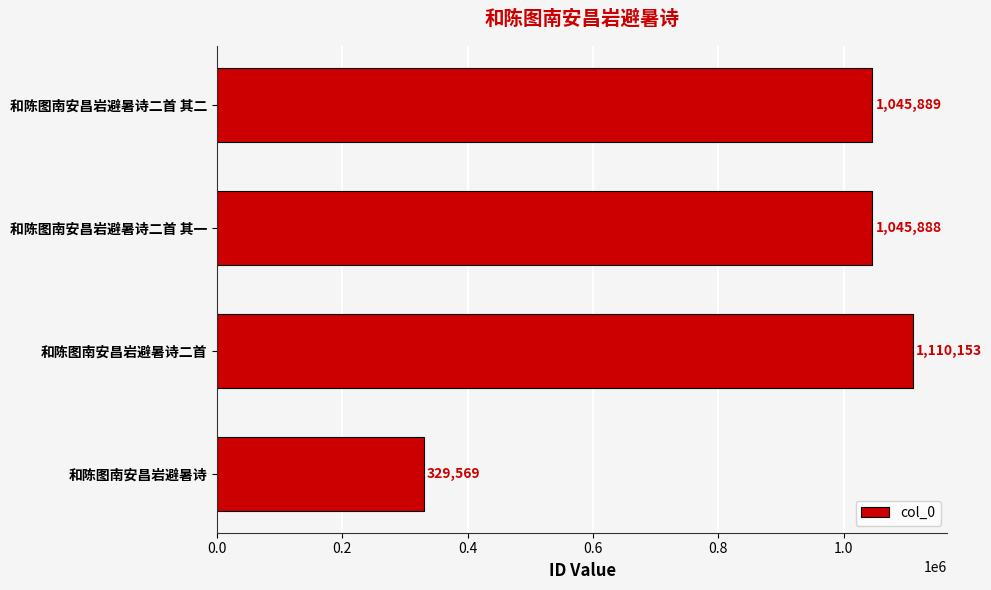

True or false: the data shows 1045889 at 和陈图南安昌岩避暑诗二首 其二.

True